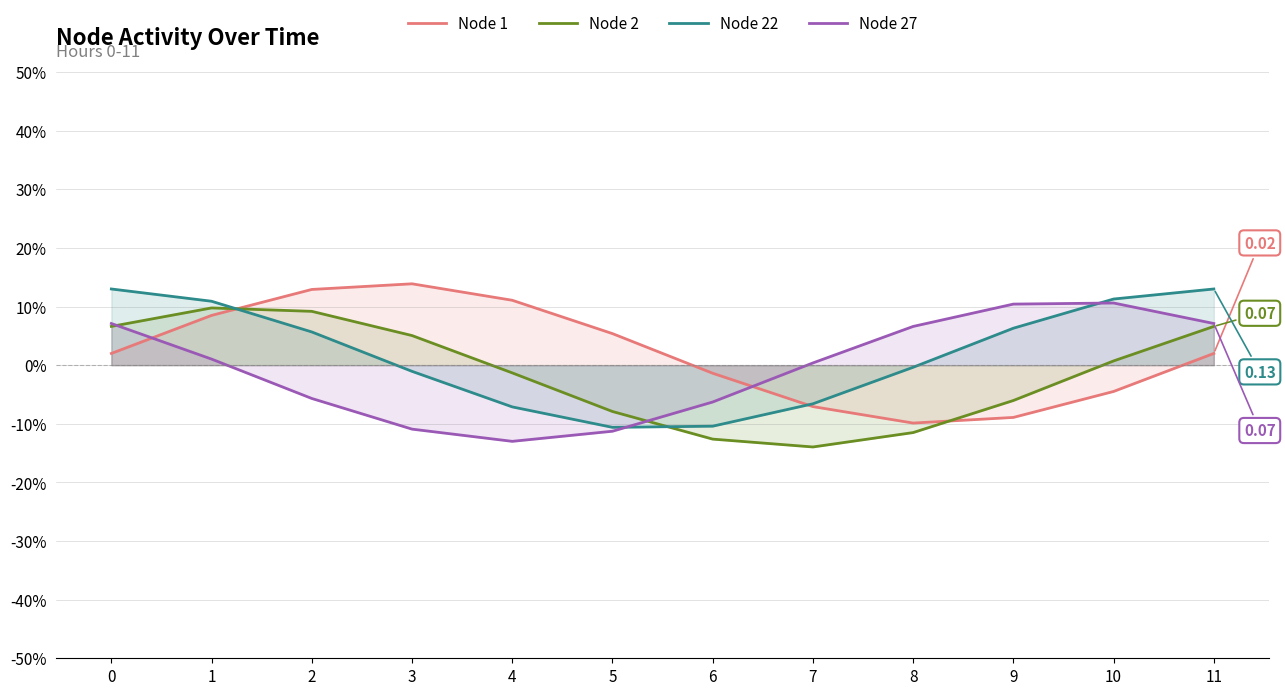

What is the difference between the highest and lowest values at 10?

0.2